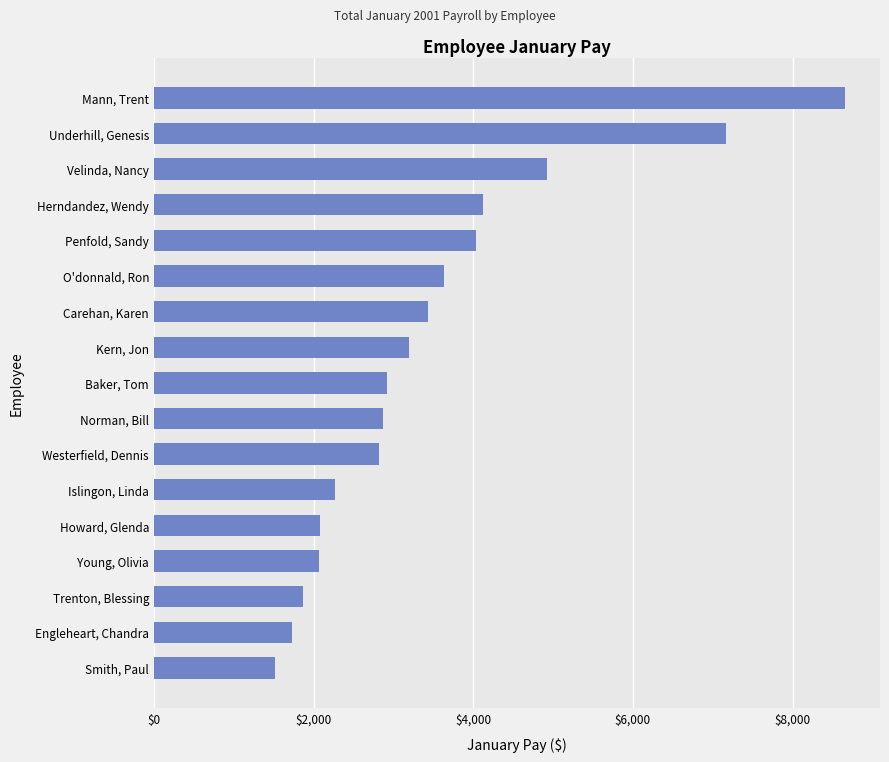

What is the smallest value displayed?

1518.0